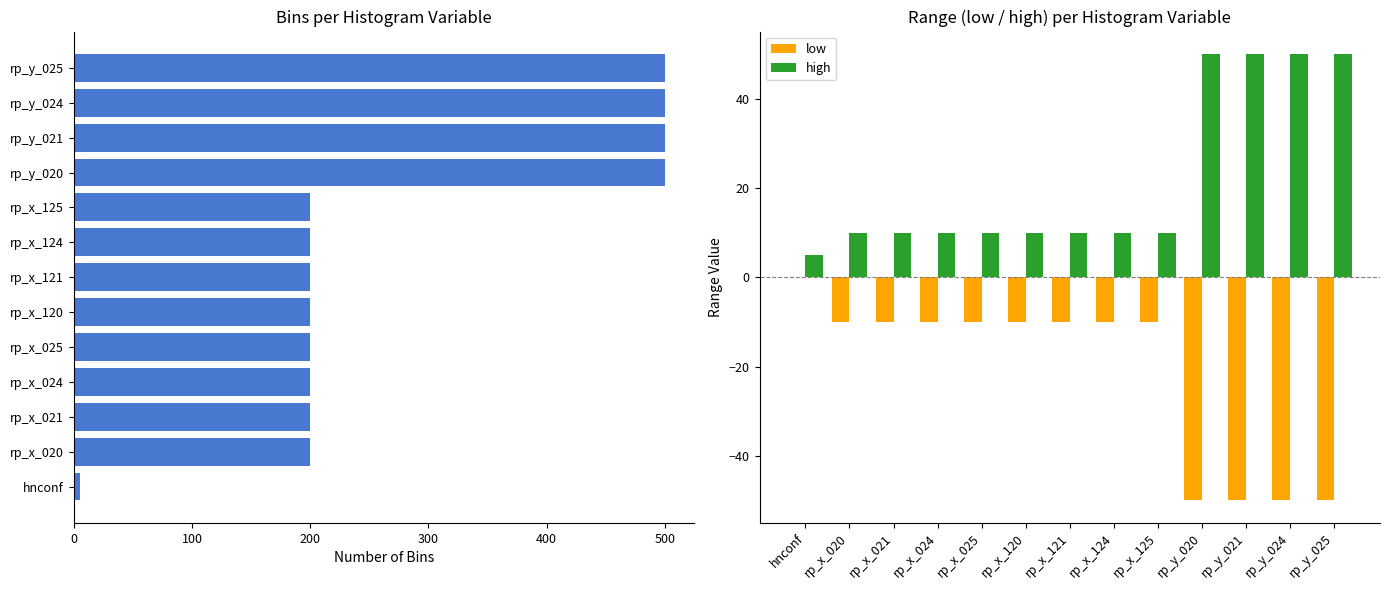

What is the sum of all low values?

-280